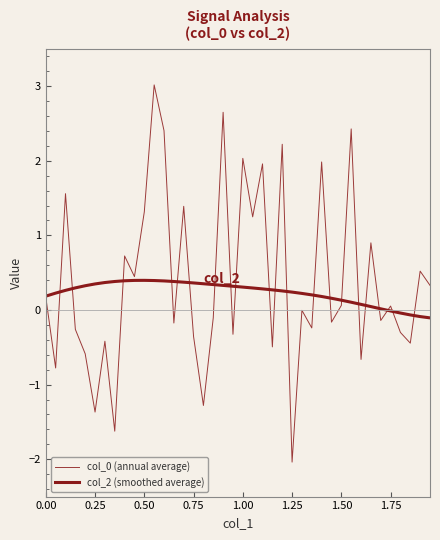

Does the chart have visible grid lines?

No